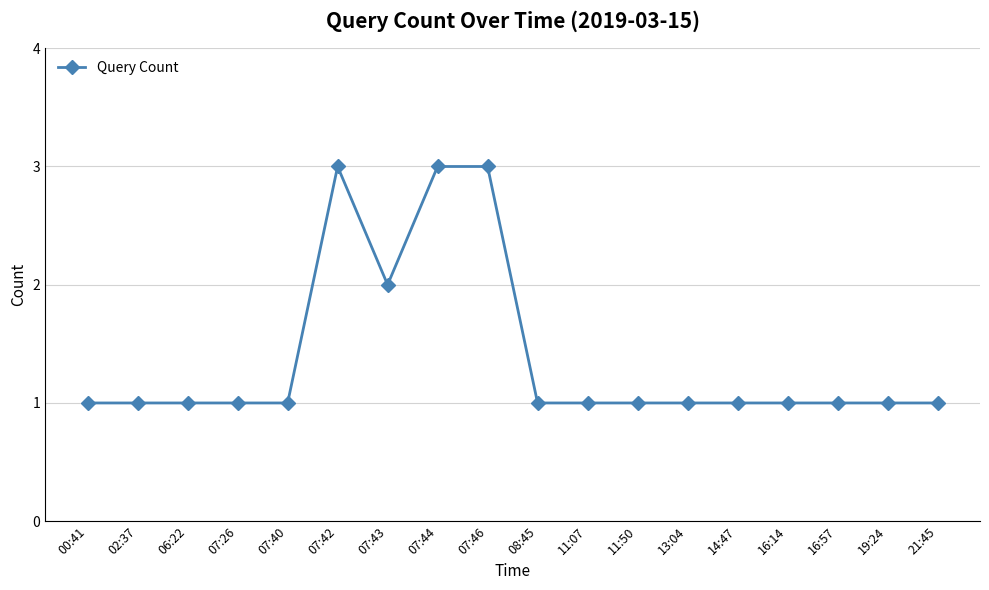

What is the label of the 8th point from the left?

07:44